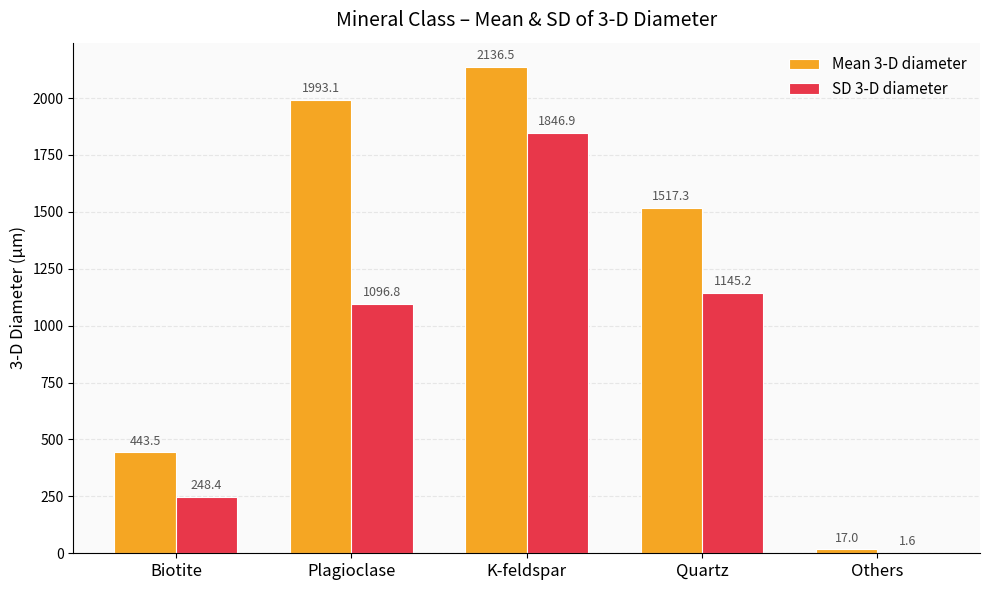

Between Plagioclase and K-feldspar, which series saw the biggest shift?

SD 3-D diameter